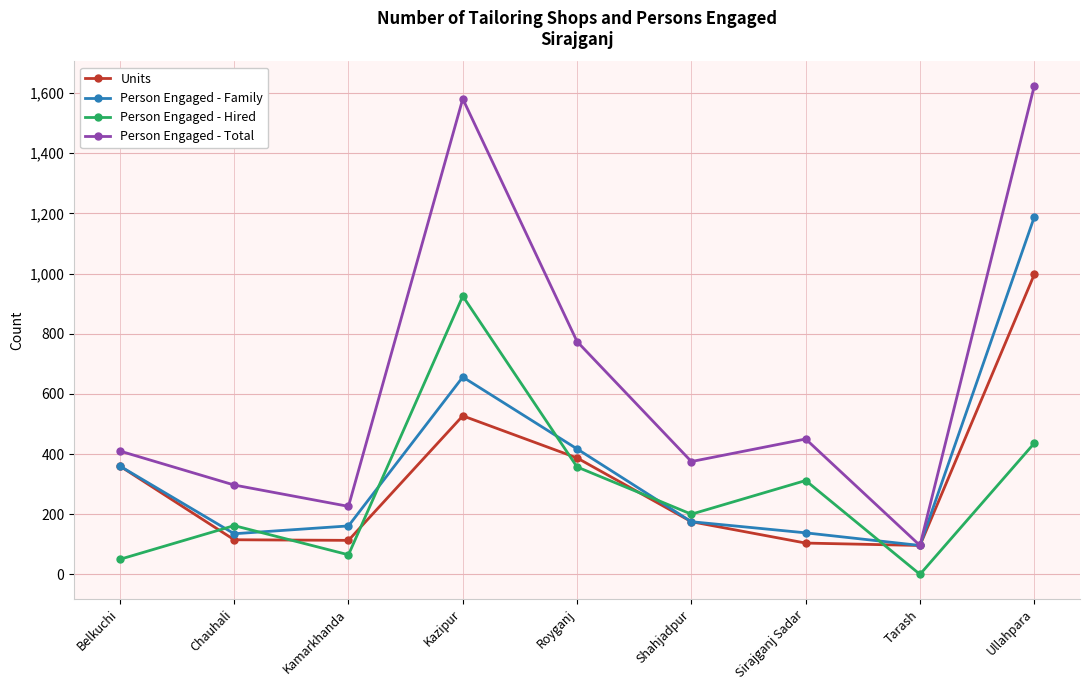

Which category has the lowest value in the Person Engaged - Family series?

Tarash